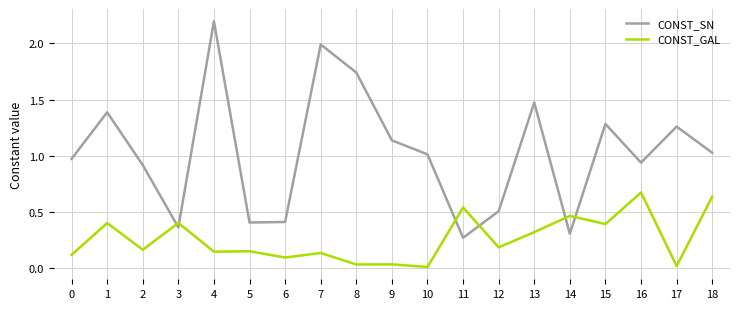

Rank the series at 4 from lowest to highest value.

CONST_GAL, CONST_SN